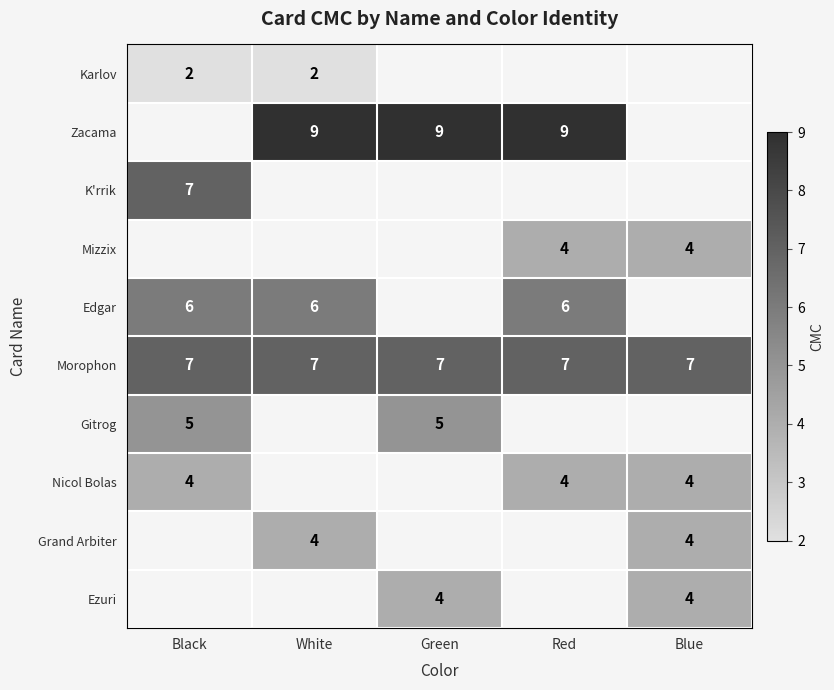

What is the highest value of the Morophon series?

7